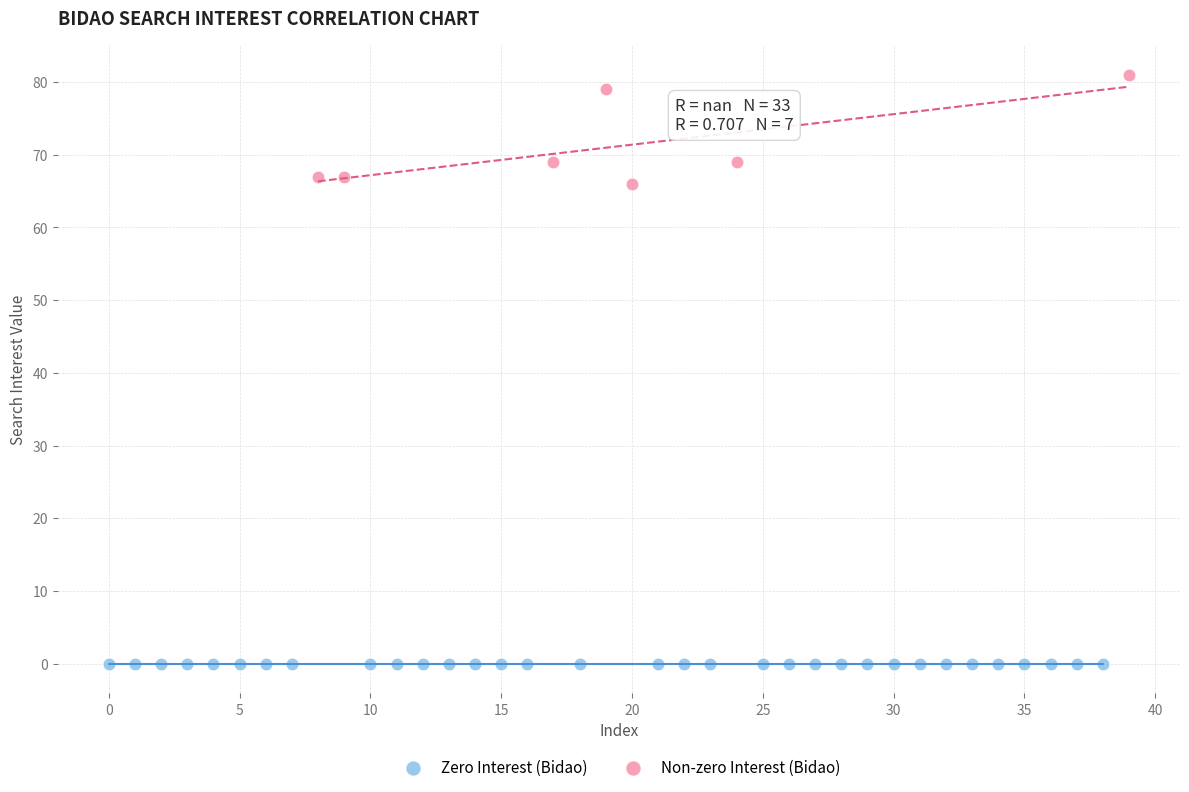

Which series reaches the maximum Y coordinate?

Non-zero Interest (Bidao)